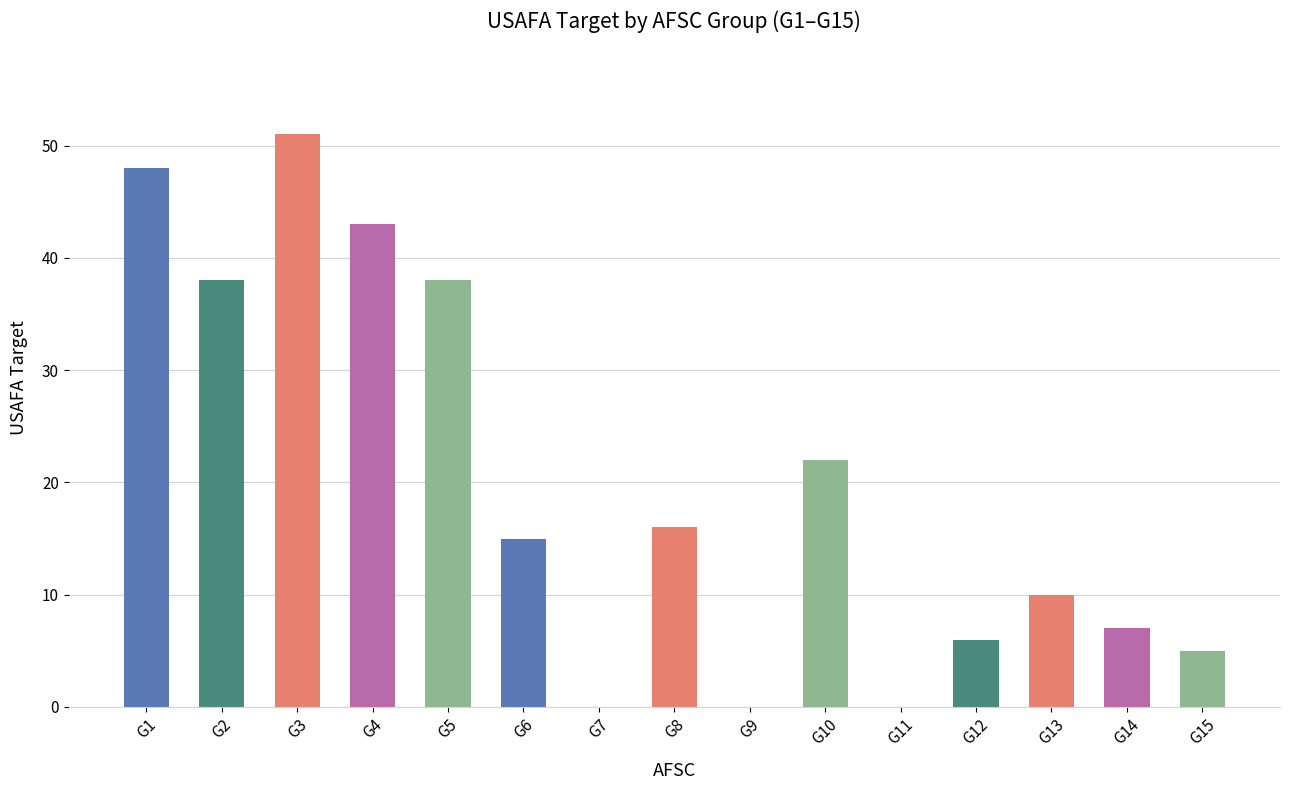

True or false: the data shows 3 at G15.

False